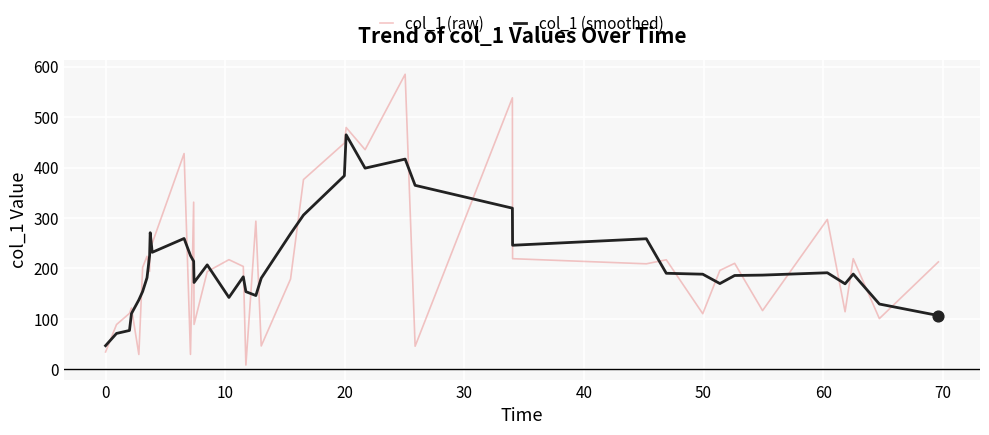

Rank the series by their maximum value, from highest to lowest.

col_1 (raw), col_1 (smoothed)